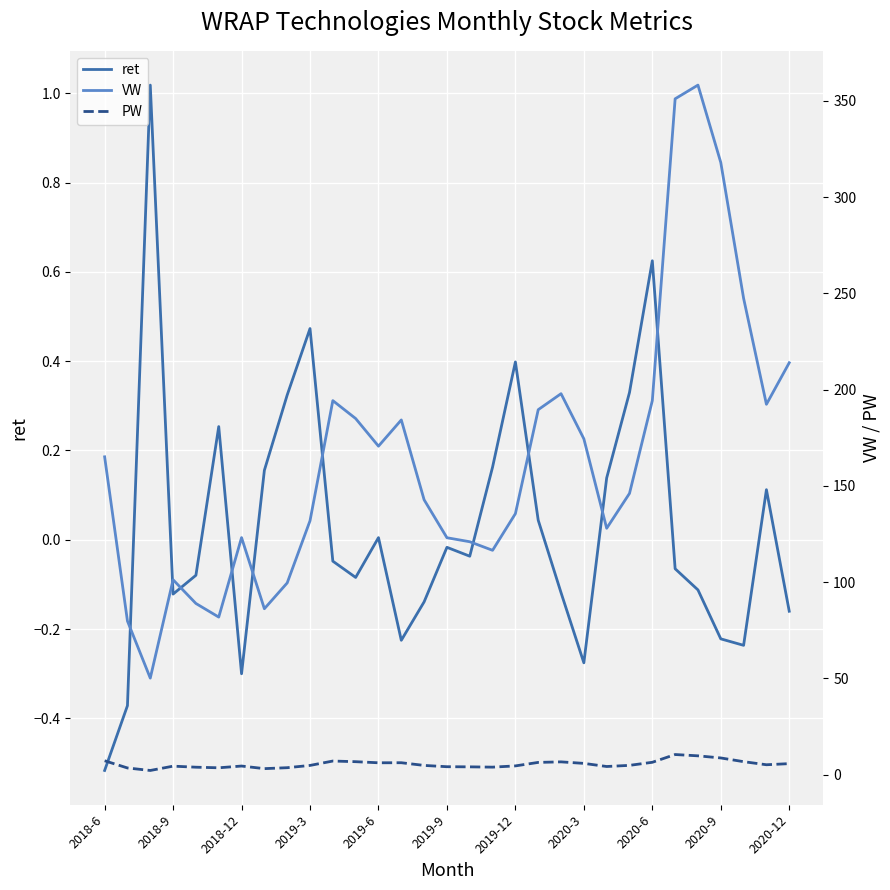

True or false: PW has more than 2 interior local peaks.

True